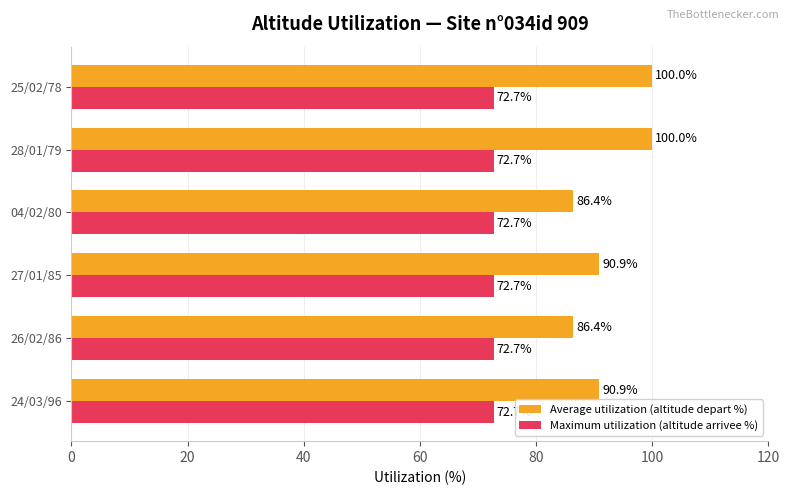

The value of Average utilization (altitude depart %) at 26/02/86 is 131.1. True or false?

False